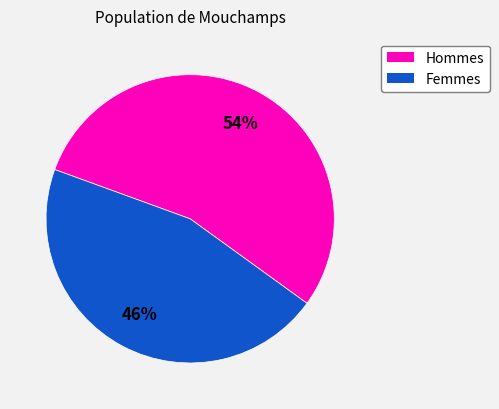

Is there a majority slice in this chart?

Yes